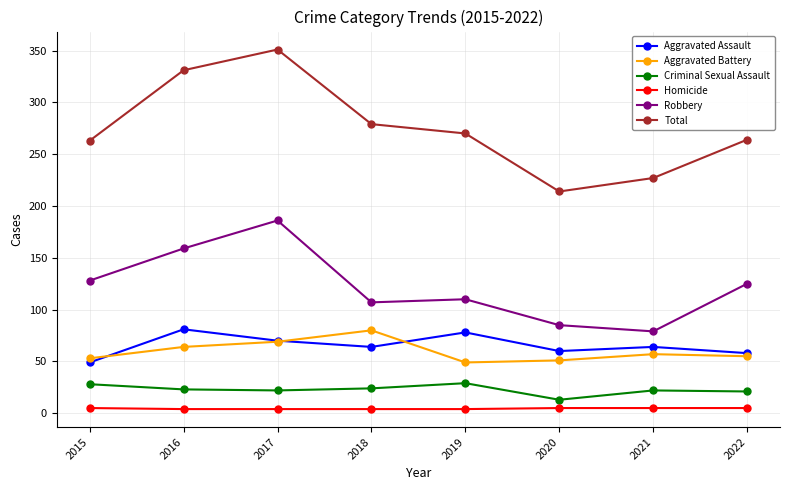

At which label does Robbery reach its peak?

2017